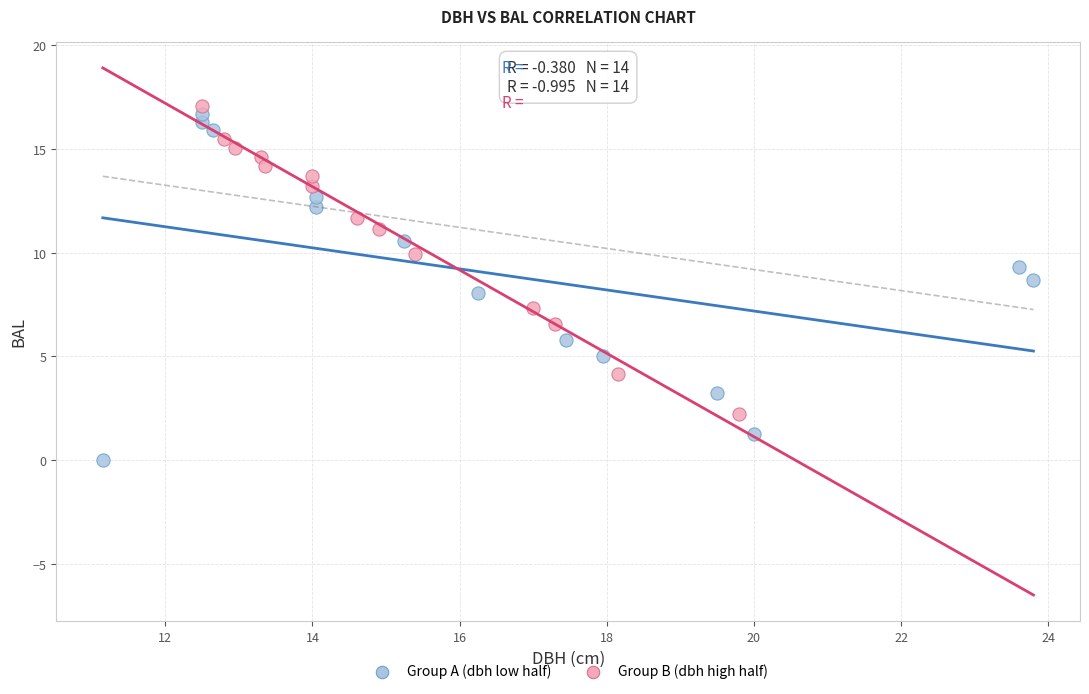

Which series reaches the minimum Y coordinate?

Group A (dbh low half)